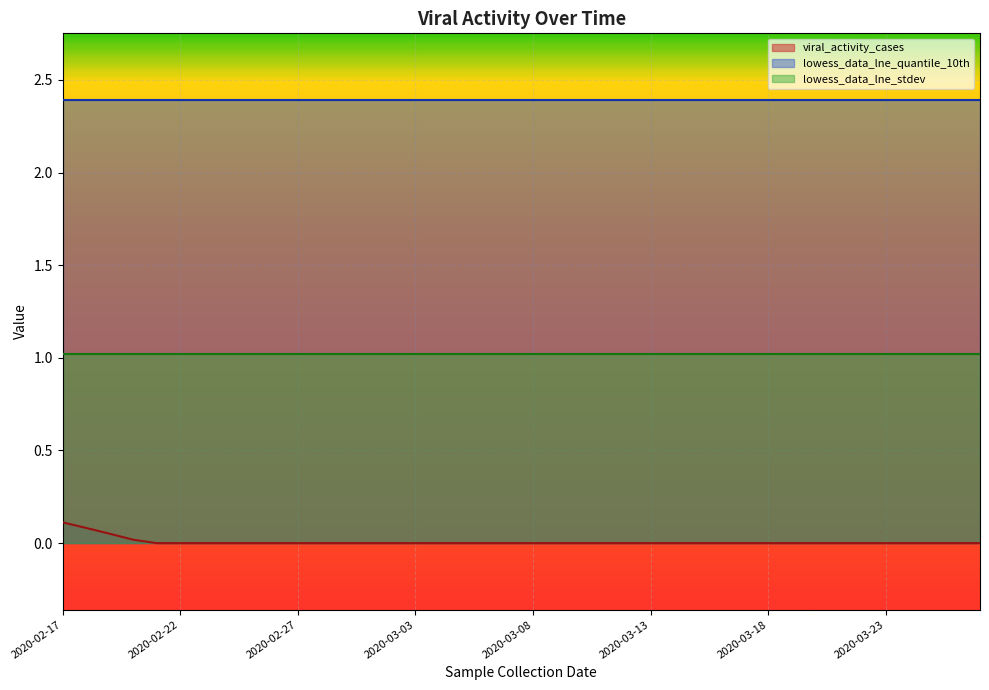

What is the spread (max minus min) of values at 2020-02-27?

2.4